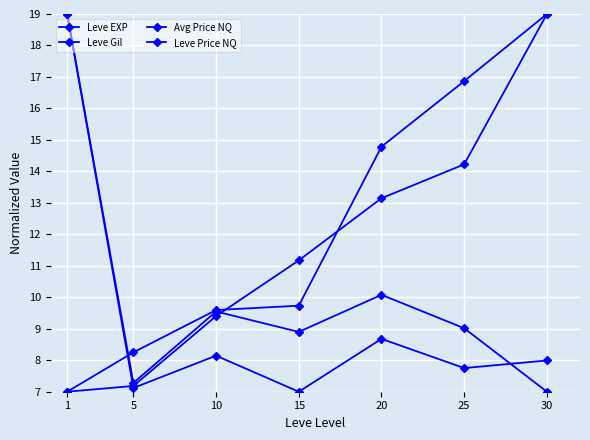

List the series in order of their overall mean, highest first.

Leve Gil, Leve EXP, Leve Price NQ, Avg Price NQ